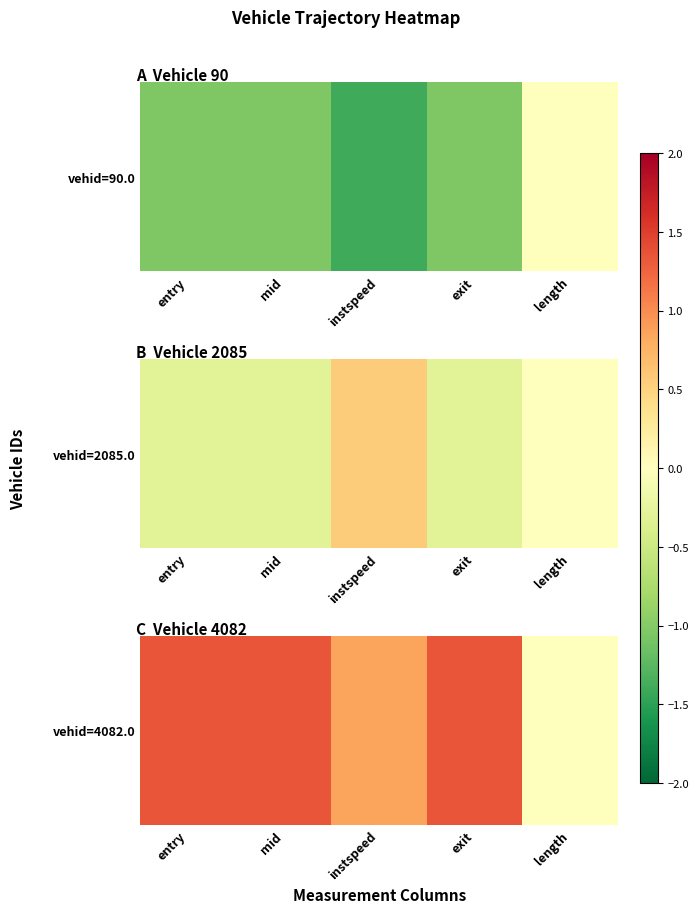

Approximately how many times larger is the value at entry compared to exit?

1.0